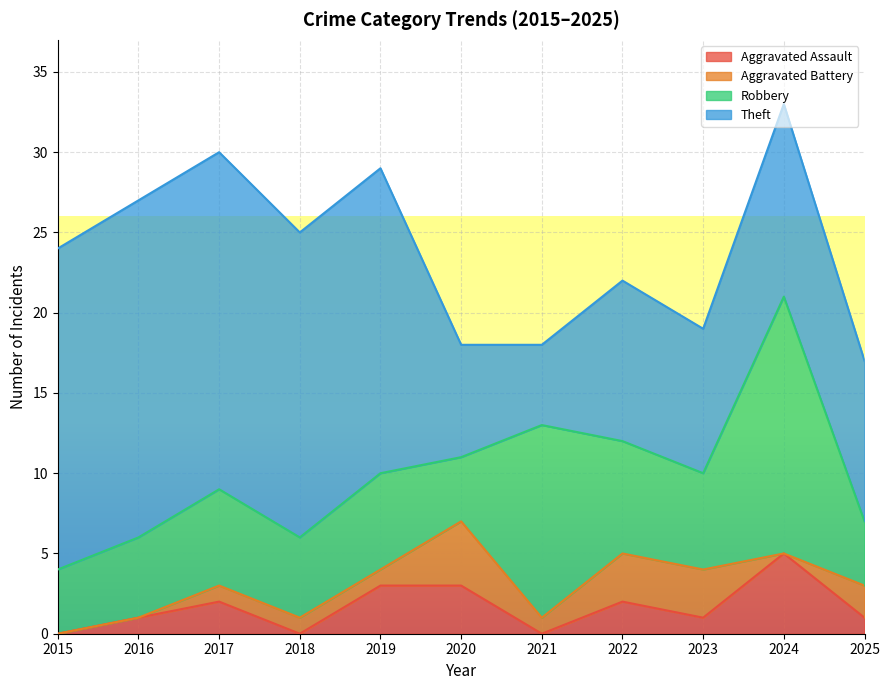

What is the sum of the Theft values at 2015 and 2022?

30